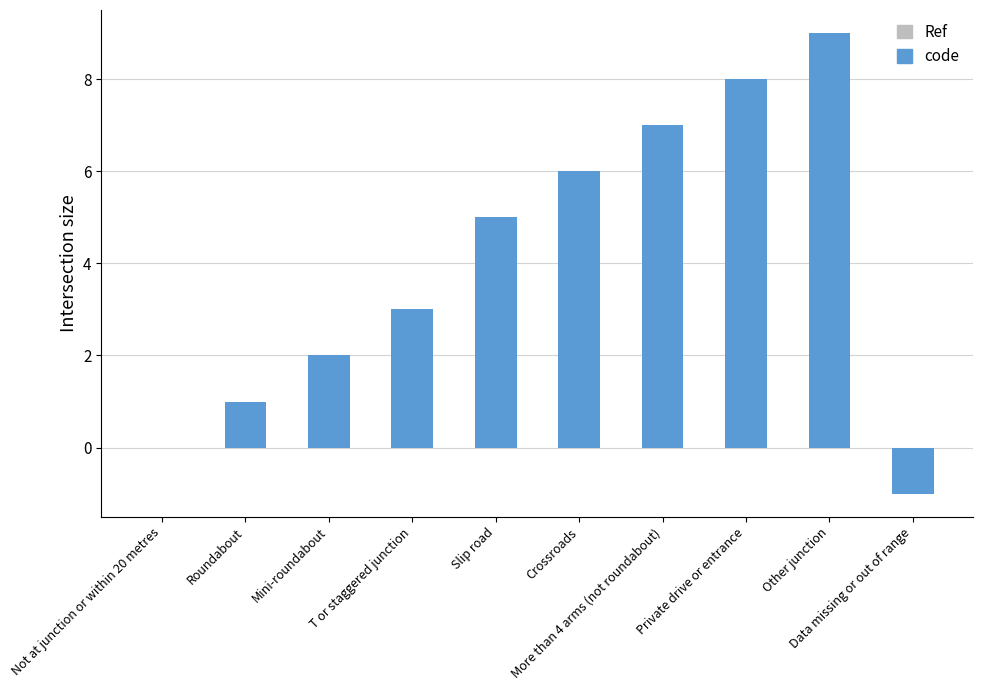

What is the sum of all values?

40